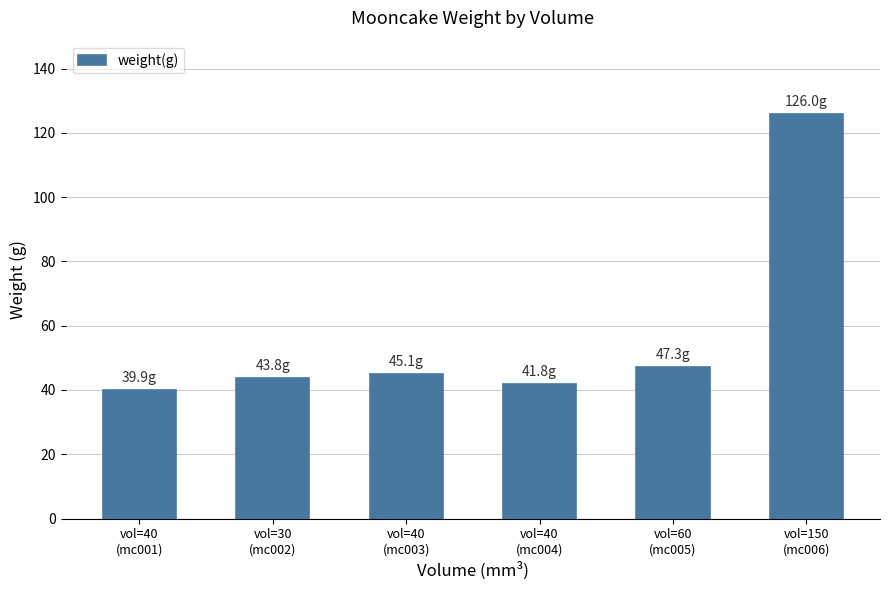

How many series are shown in this chart?

1